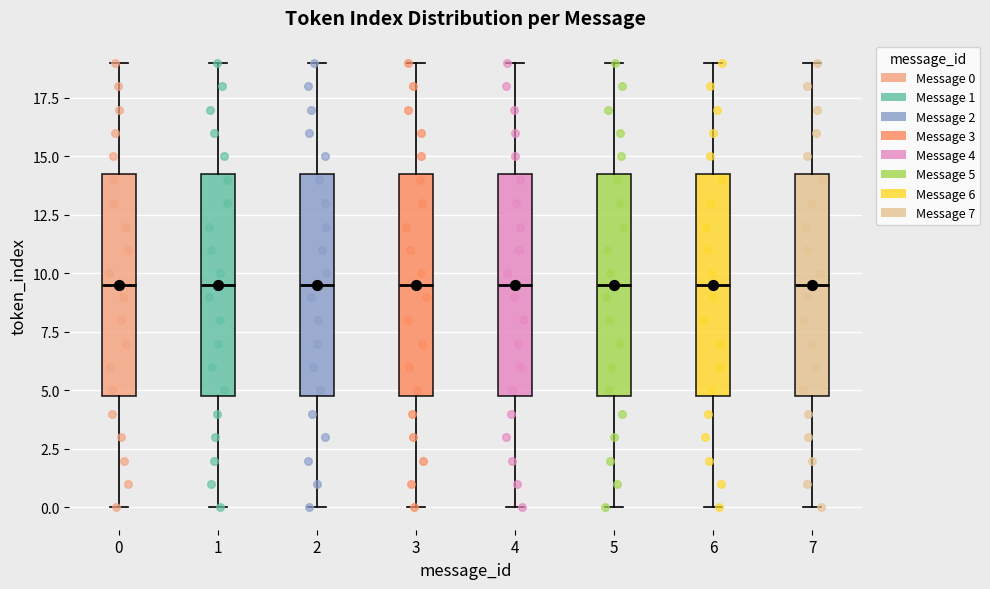

Reading left to right, read every box against the y-axis: the position of its median line, the range the box covers, and the ends of its whiskers. The values are not printed on the chart, so give them approximately, as read against the axis.

0: median 9.5, box 5.0 to 14.5, whiskers 0.0 to 19.0
1: median 9.5, box 5.0 to 14.5, whiskers 0.0 to 19.0
2: median 9.5, box 5.0 to 14.5, whiskers 0.0 to 19.0
3: median 9.5, box 5.0 to 14.5, whiskers 0.0 to 19.0
4: median 9.5, box 5.0 to 14.5, whiskers 0.0 to 19.0
5: median 9.5, box 5.0 to 14.5, whiskers 0.0 to 19.0
6: median 9.5, box 5.0 to 14.5, whiskers 0.0 to 19.0
7: median 9.5, box 5.0 to 14.5, whiskers 0.0 to 19.0